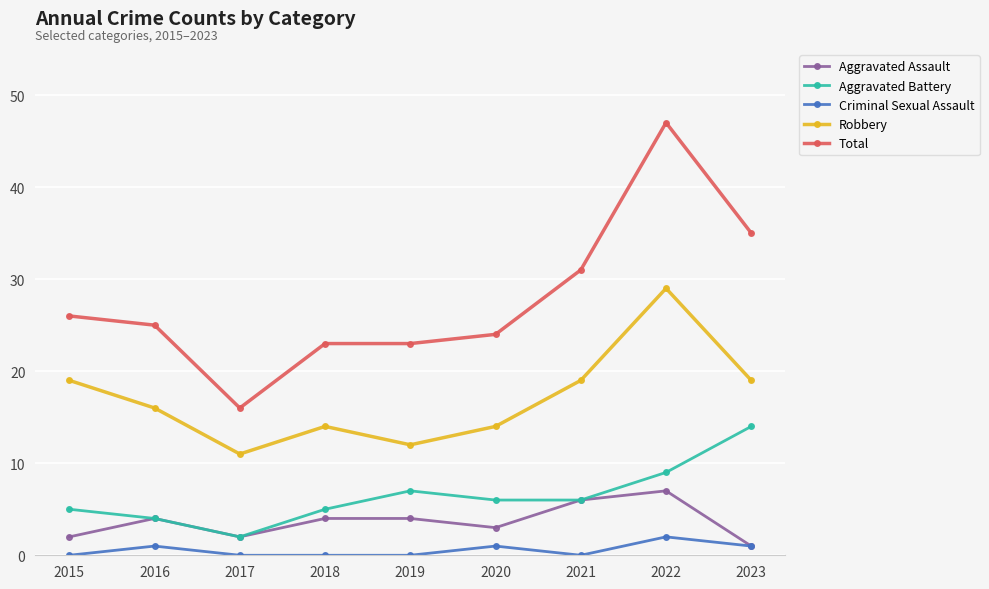

What is the difference between the Robbery values at 2020 and 2022?

15